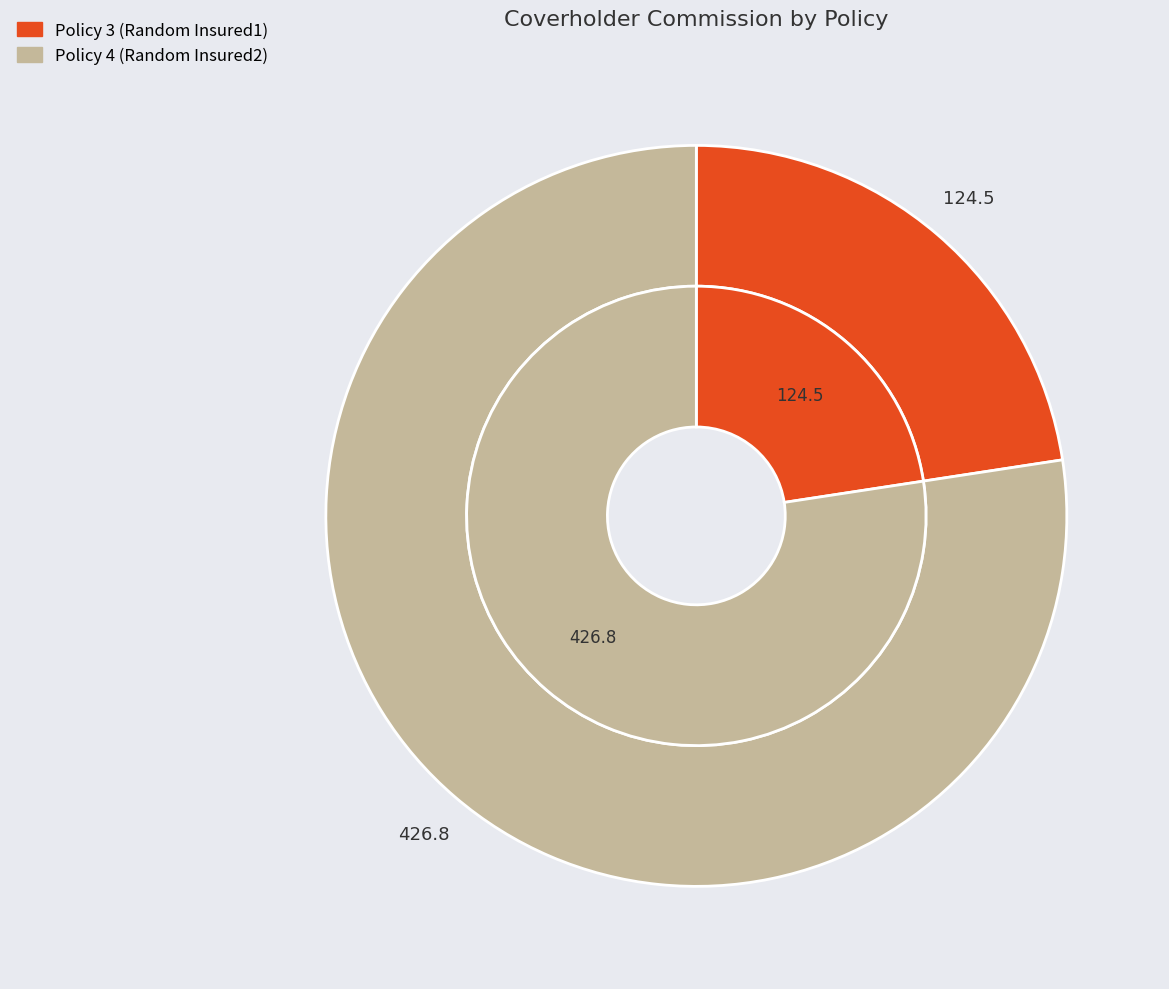

Which category accounts for the majority?

Policy 4 (Random Insured2)